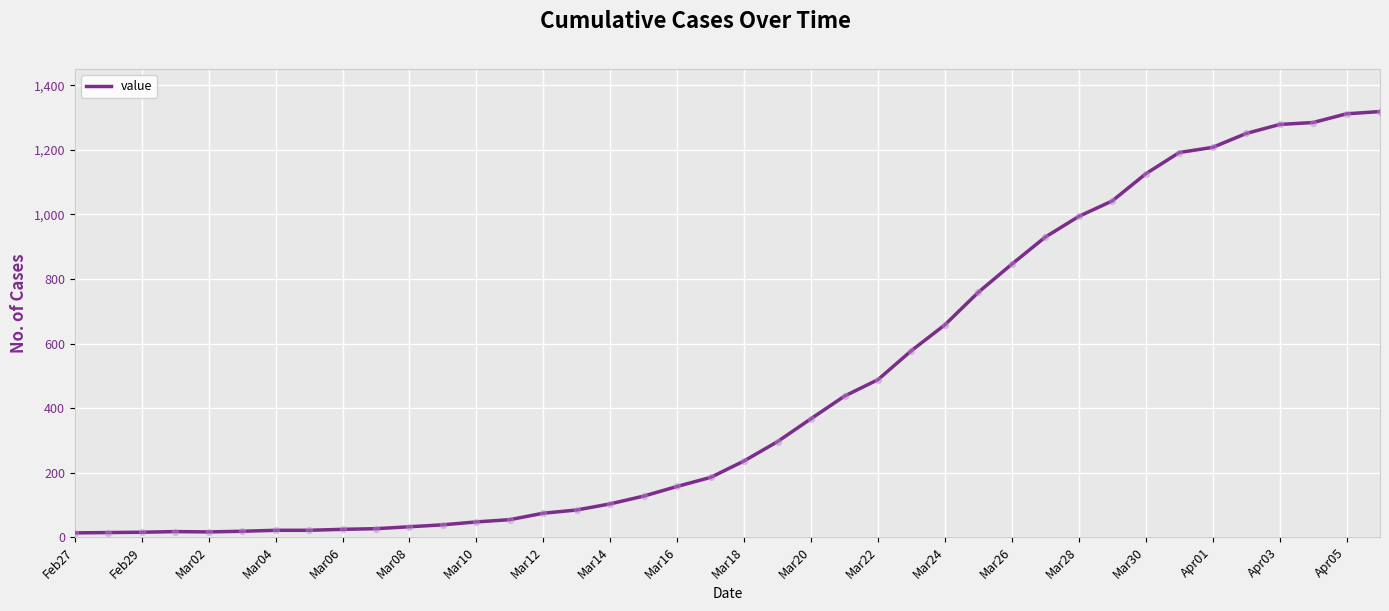

What is the greatest value displayed?

1319